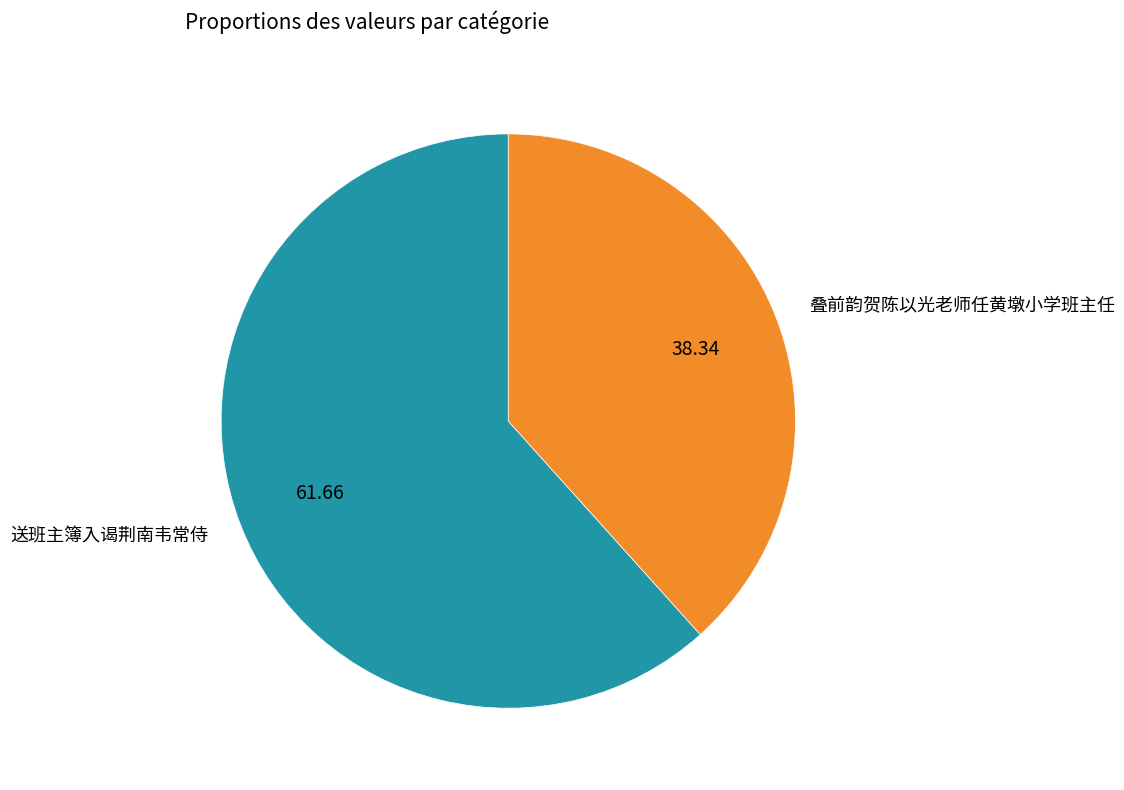

Does 叠前韵贺陈以光老师任黄墩小学班主任 account for over 50% of the chart?

No